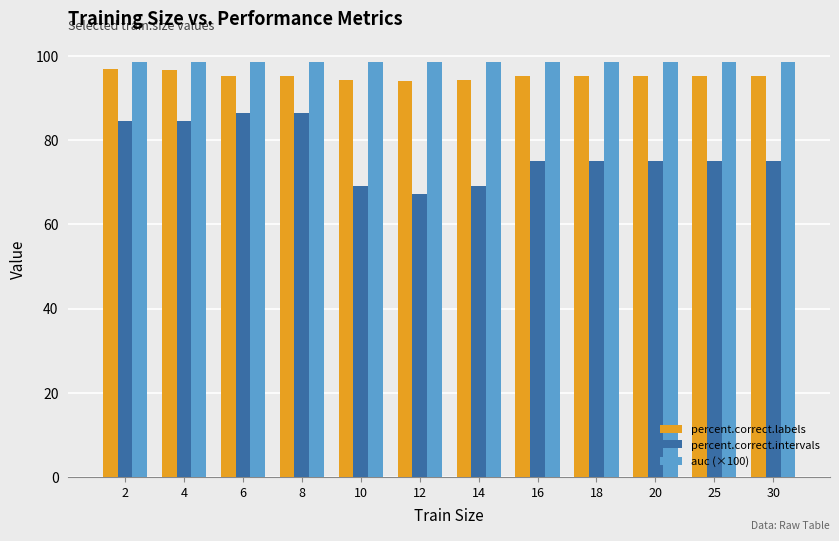

What is the value of the percent.correct.intervals bar at the 5th from the left?

69.2